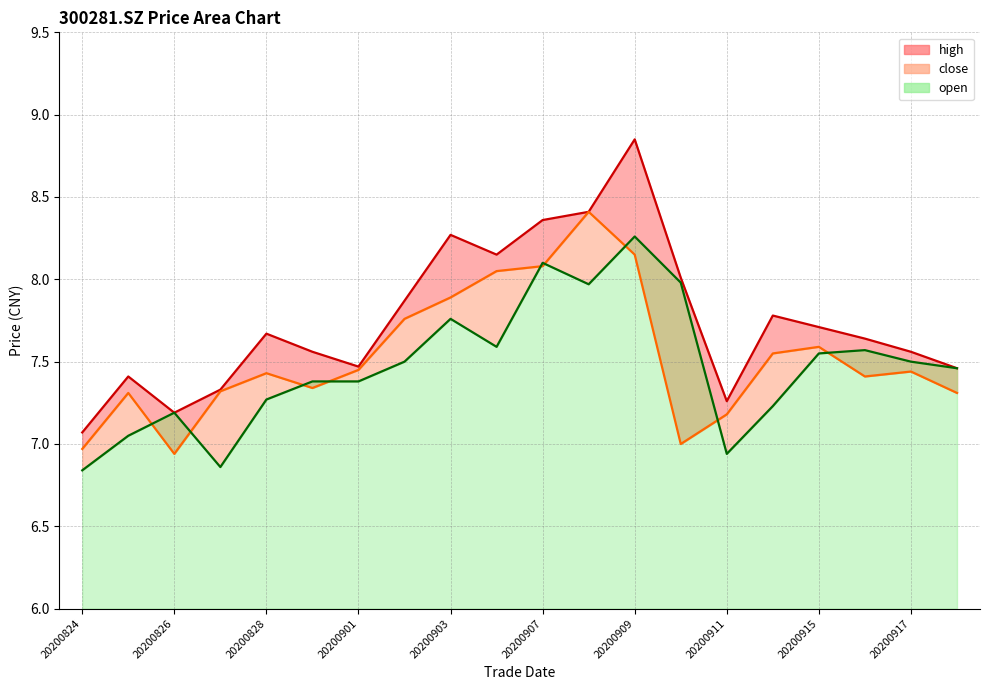

How many values in the open series are below 7?

3